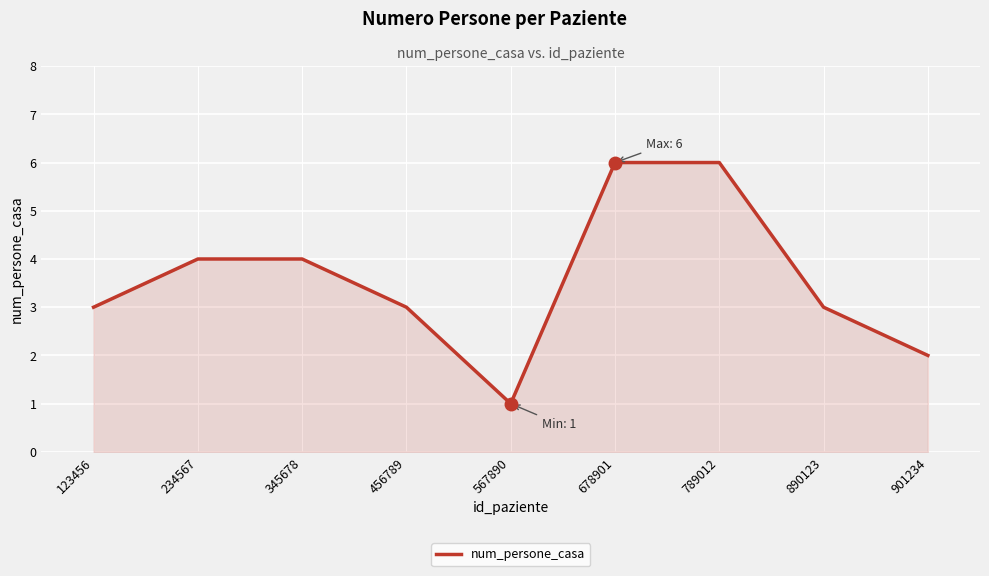

True or false: the data shows 1 at 234567.

False